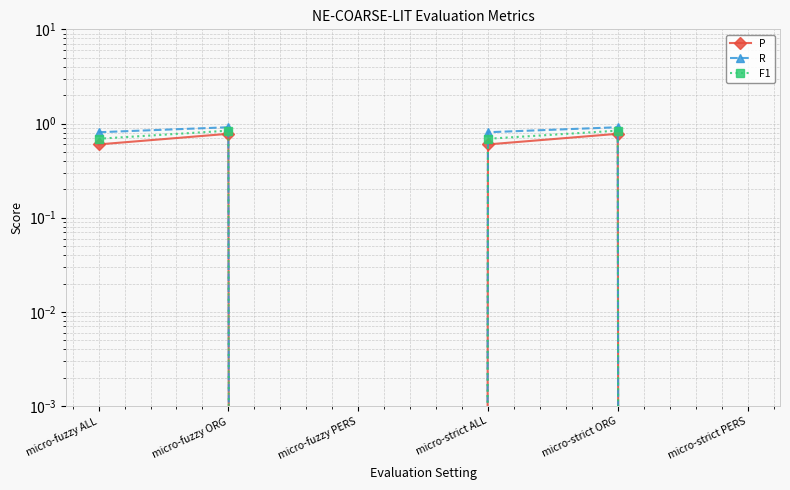

Is it true that P equals 0.2 at micro-fuzzy ORG?

False